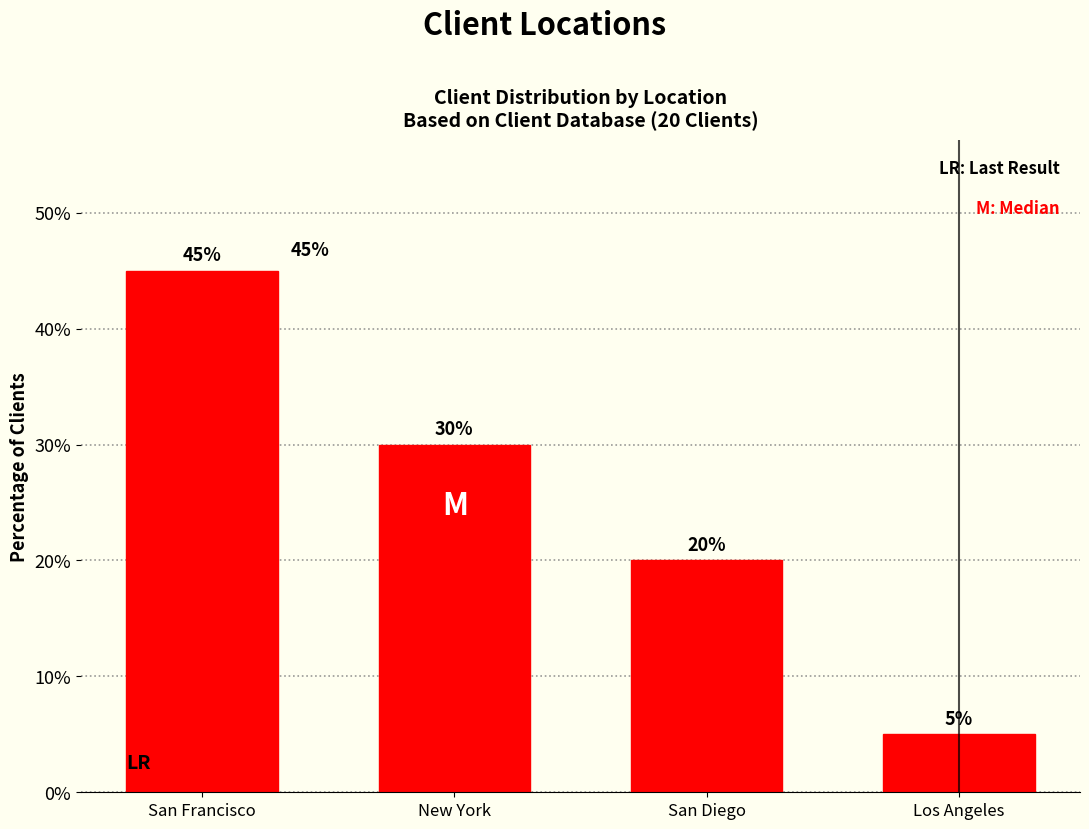

Reading left to right, extract all data points from this chart.

San Francisco=45	New York=30	San Diego=20	Los Angeles=5